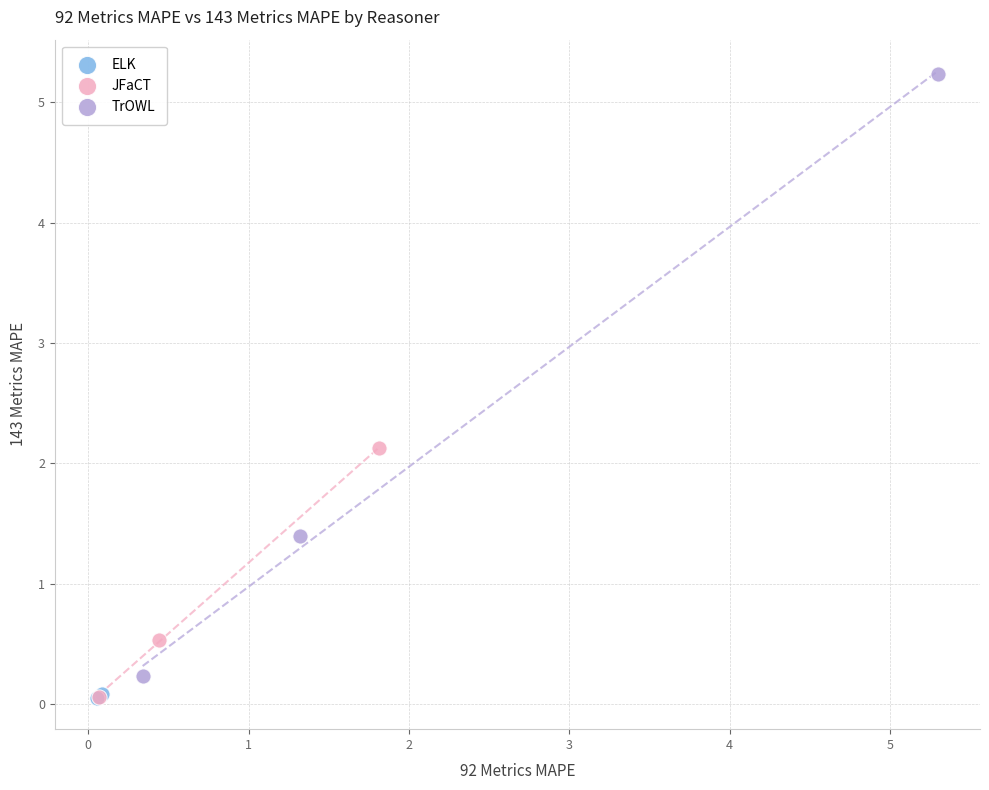

Which series has the largest Y range (max minus min)?

TrOWL